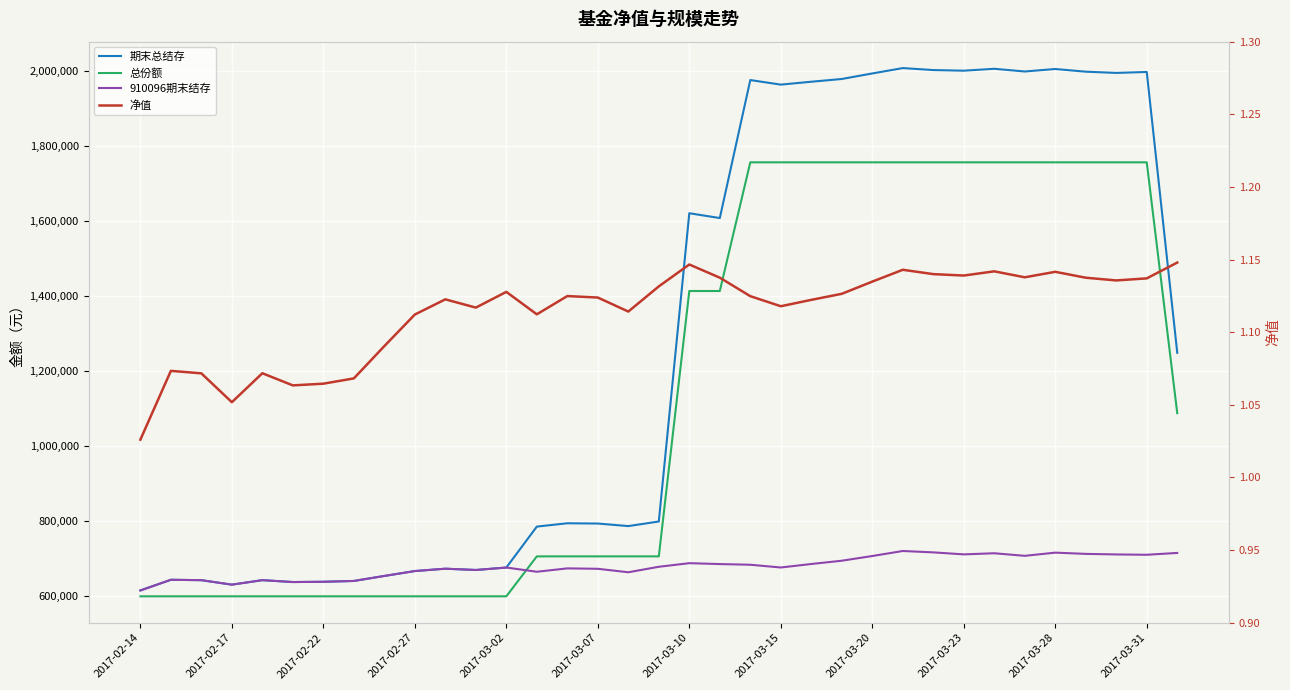

Read the 910096期末结存 value at 31.

713045.3